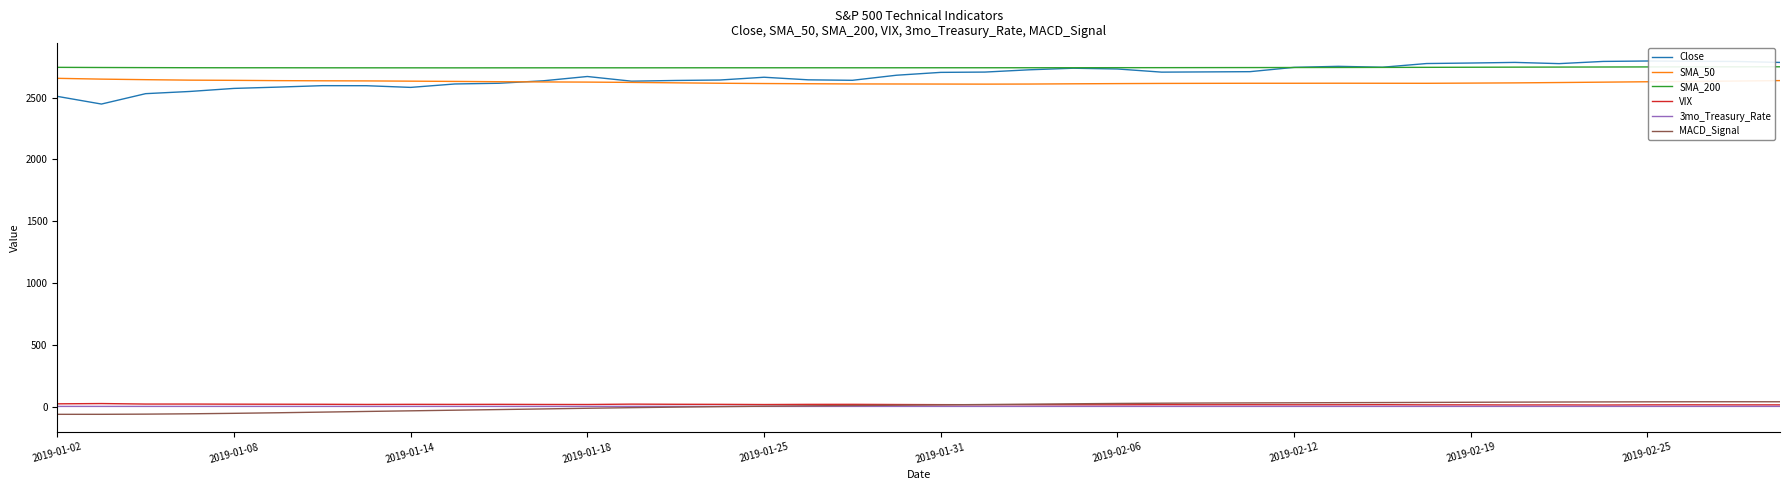

True or false: SMA_200 and MACD_Signal intersect in this chart.

False